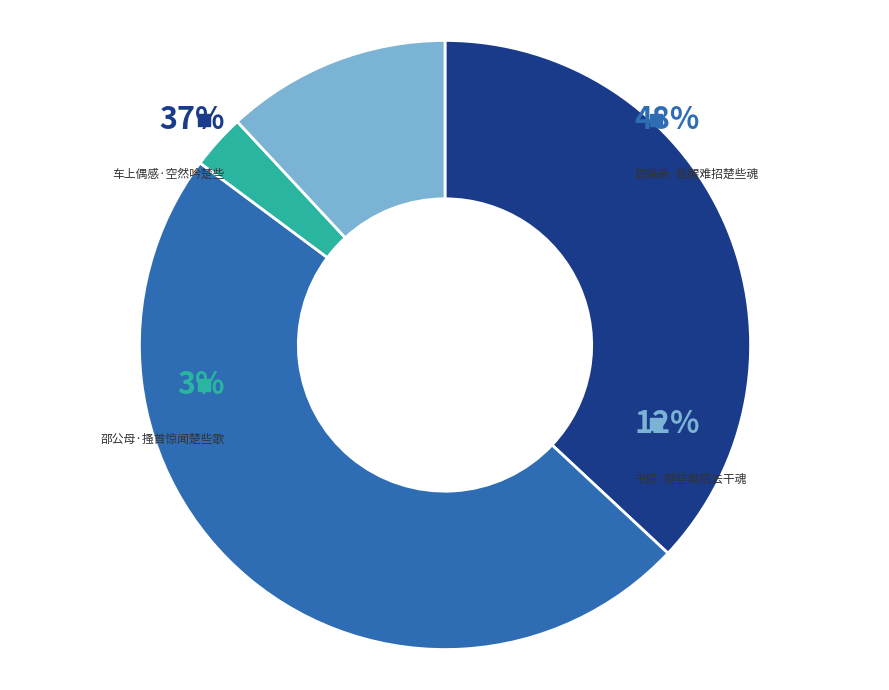

Approximately how many times larger is the value at 书感·楚些难招去干魂 compared to 玻璃碗·独醒难招楚些魂?

0.2